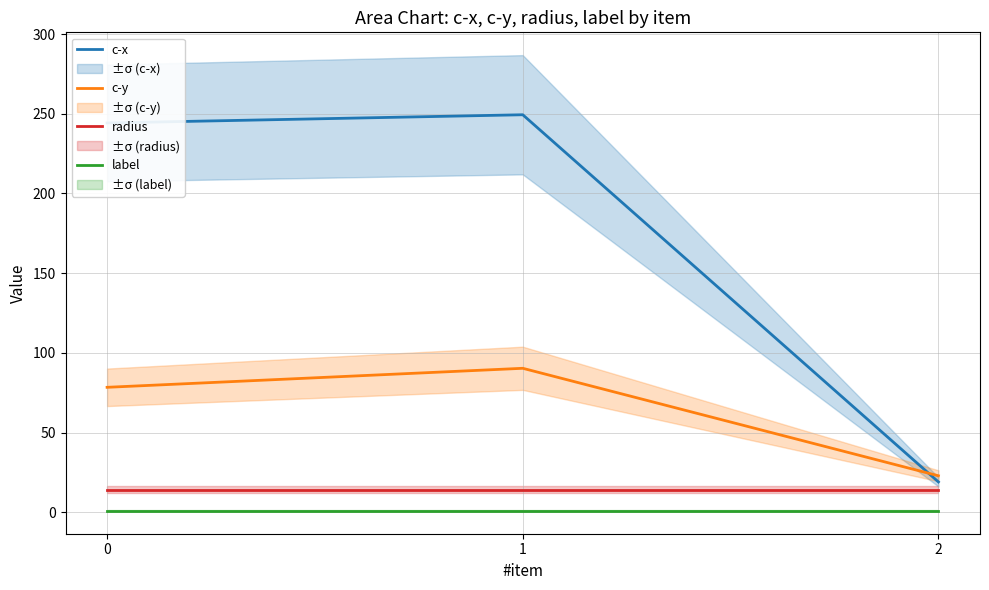

Rank the categories by c-x value from lowest to highest.

2, 0, 1